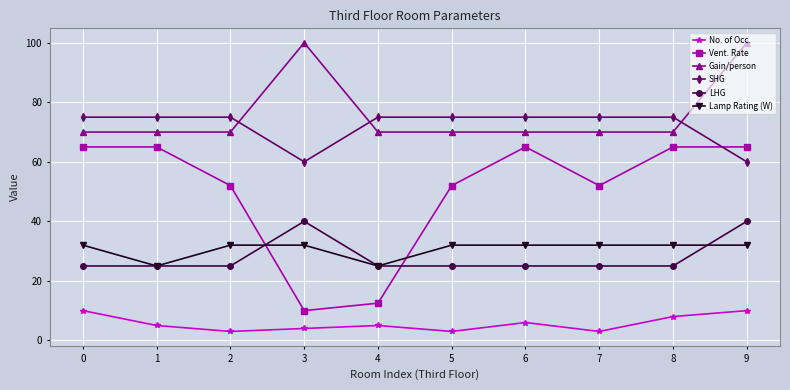

Count the No. of Occ. values in the range 3 to 8.

8